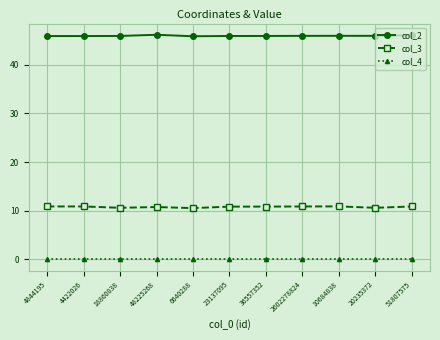

Which series has the largest range (max minus min)?

col_3